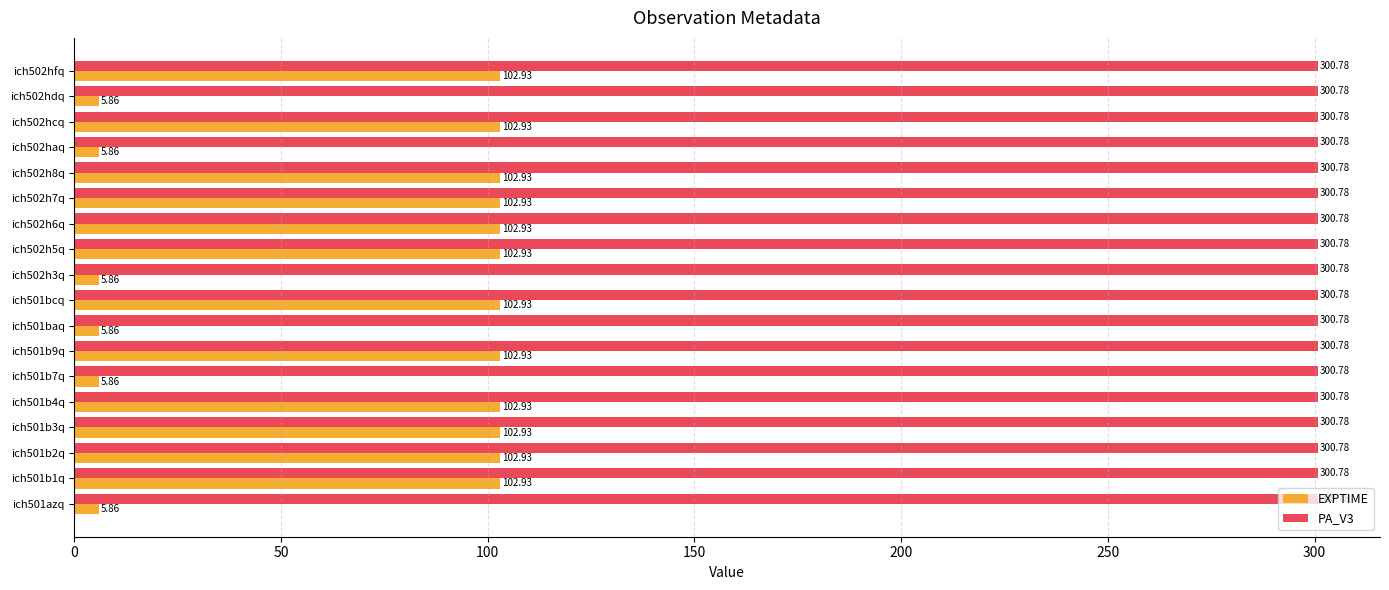

Which series has the largest range (max minus min)?

EXPTIME